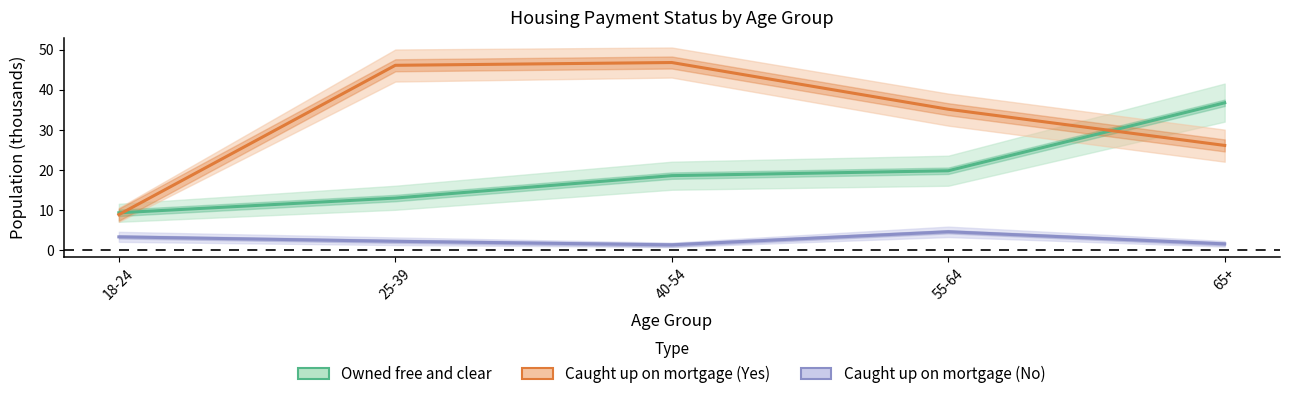

What is the minimum value shown in the chart?

1.2